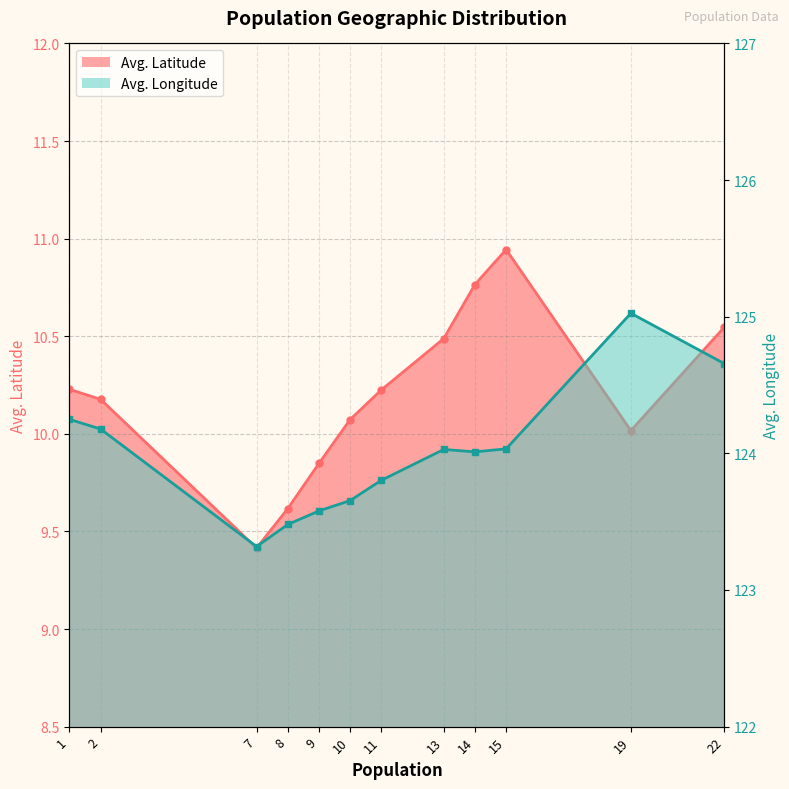

True or false: Avg. Latitude and Avg. Longitude cross at least once.

False